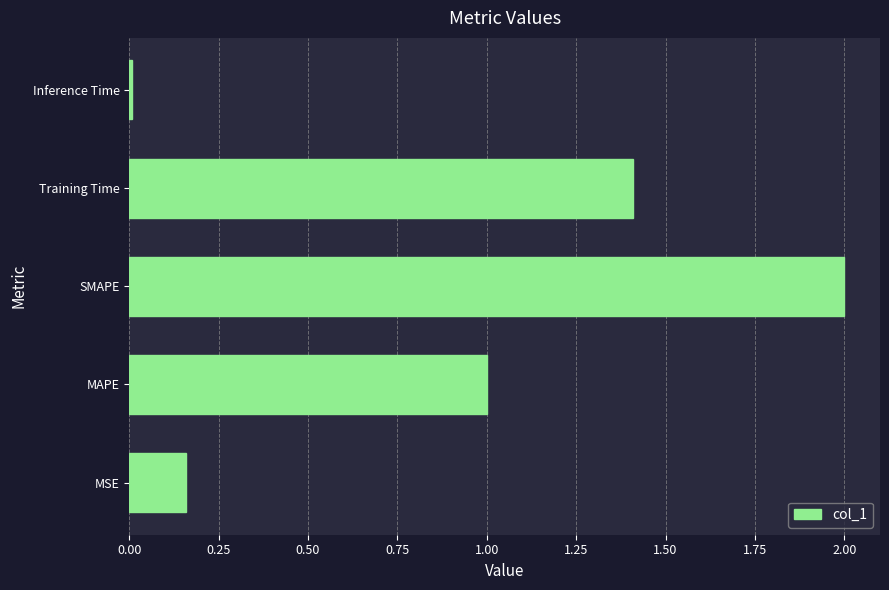

At which category does the chart reach its peak across all series?

SMAPE